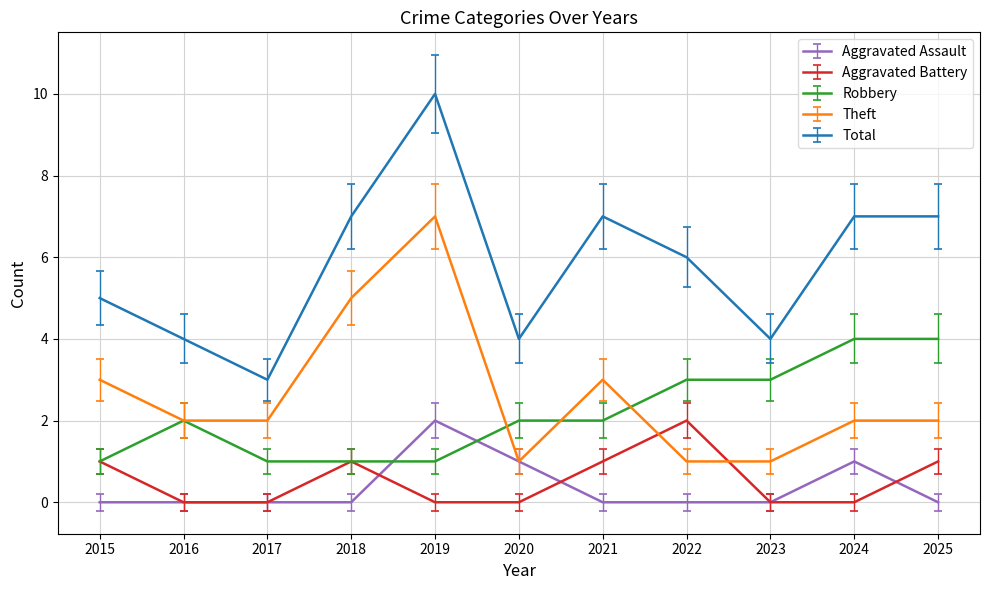

Reading left to right, list all the values displayed in this chart.

Aggravated Assault: 0	0	0	0	2	1	0	0	0	1	0
Aggravated Battery: 1	0	0	1	0	0	1	2	0	0	1
Robbery: 1	2	1	1	1	2	2	3	3	4	4
Theft: 3	2	2	5	7	1	3	1	1	2	2
Total: 5	4	3	7	10	4	7	6	4	7	7